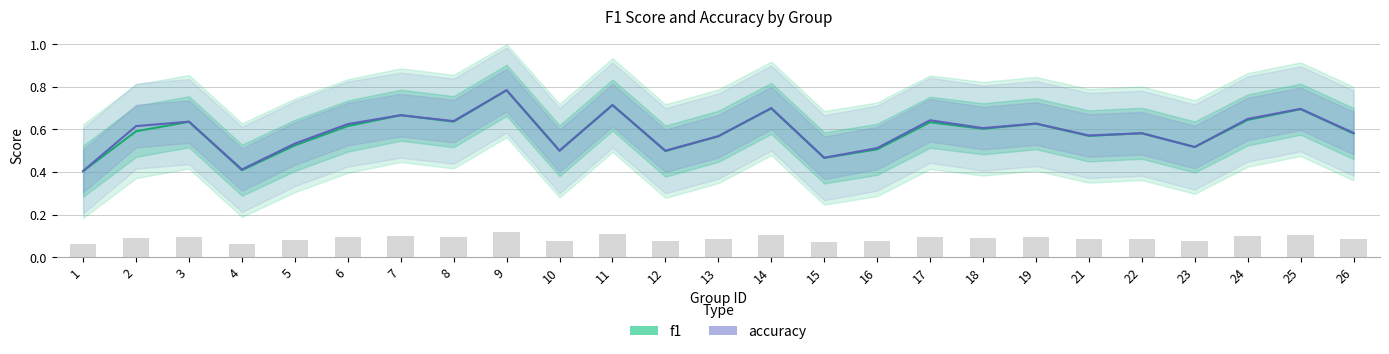

At which label does f1 reach its minimum?

1